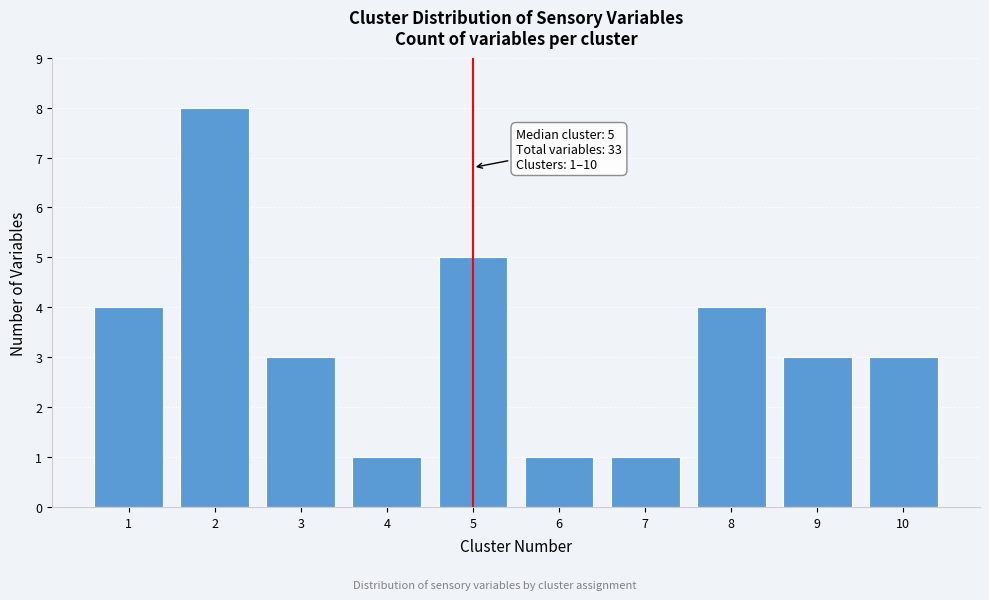

Reading right to left, list all the values displayed in this chart.

3	3	4	1	1	5	1	3	8	4